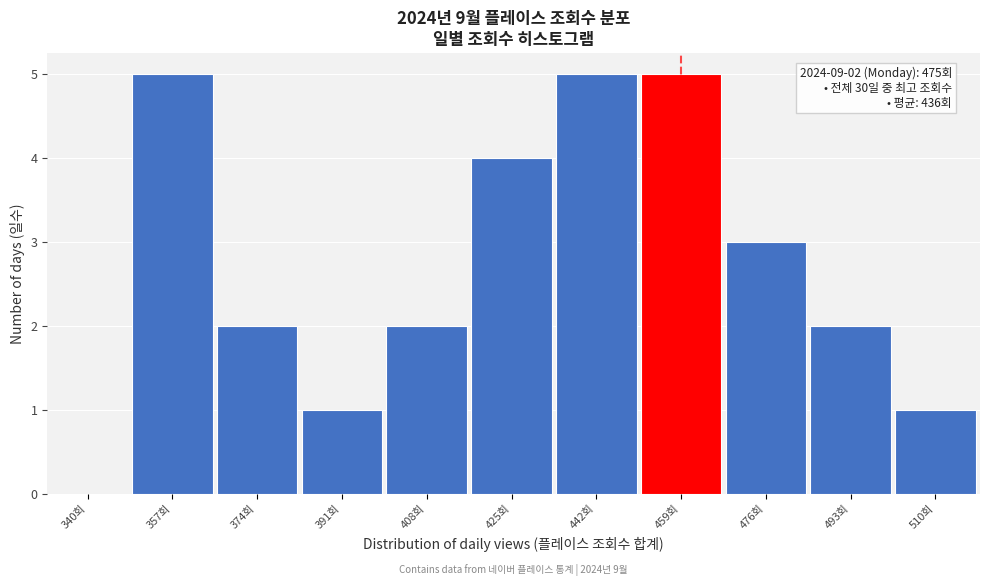

Reading left to right, extract all data points from this chart.

340회=0	357회=5	374회=2	391회=1	408회=2	425회=4	442회=5	459회=5	476회=3	493회=2	510회=1